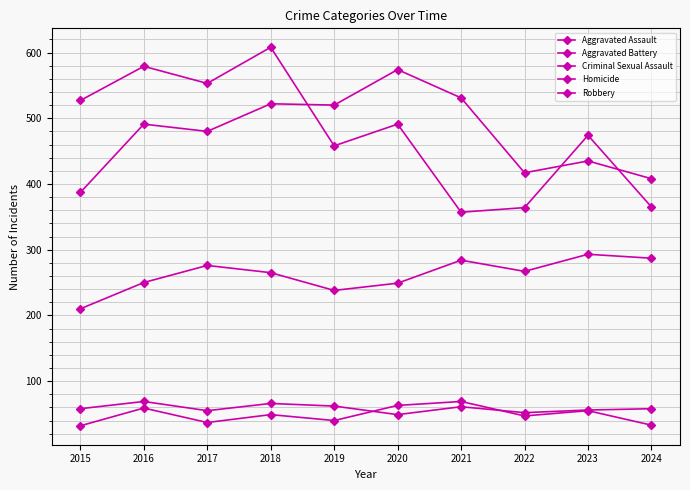

How many categories are shown in the chart?

10